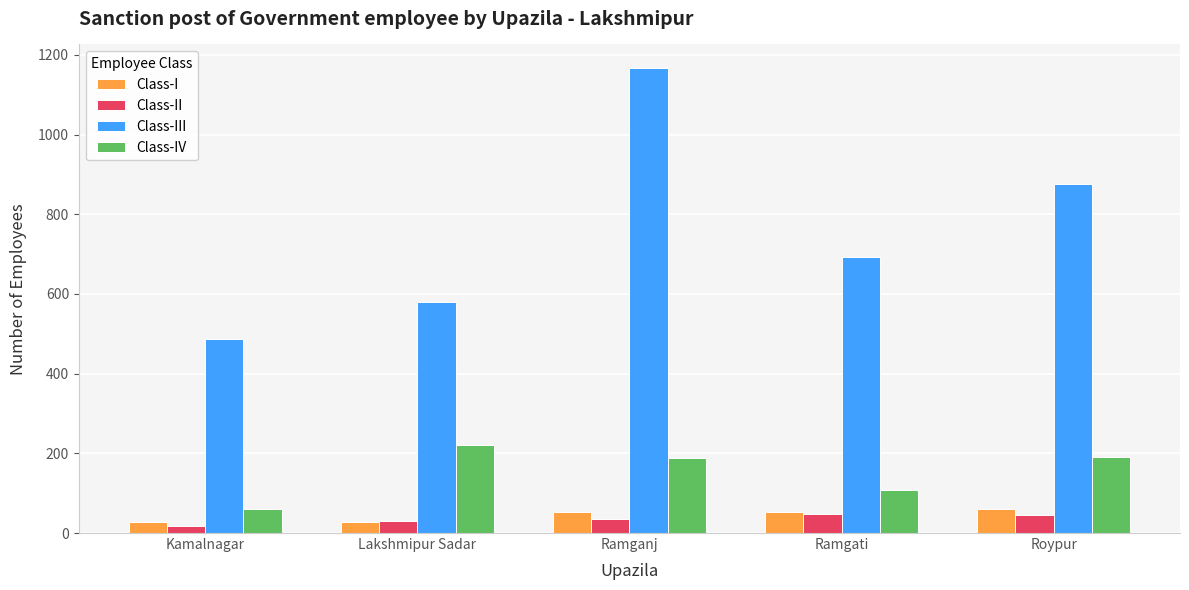

What are all the series names shown in the legend?

Class-I, Class-II, Class-III, Class-IV